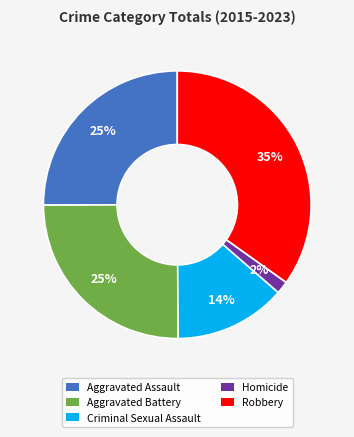

How many slices are in this pie chart?

5